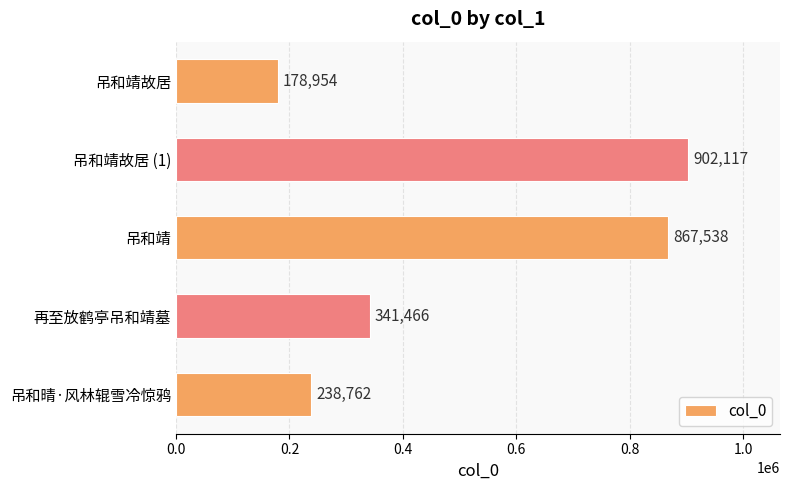

What is the minimum value shown in the chart?

178954